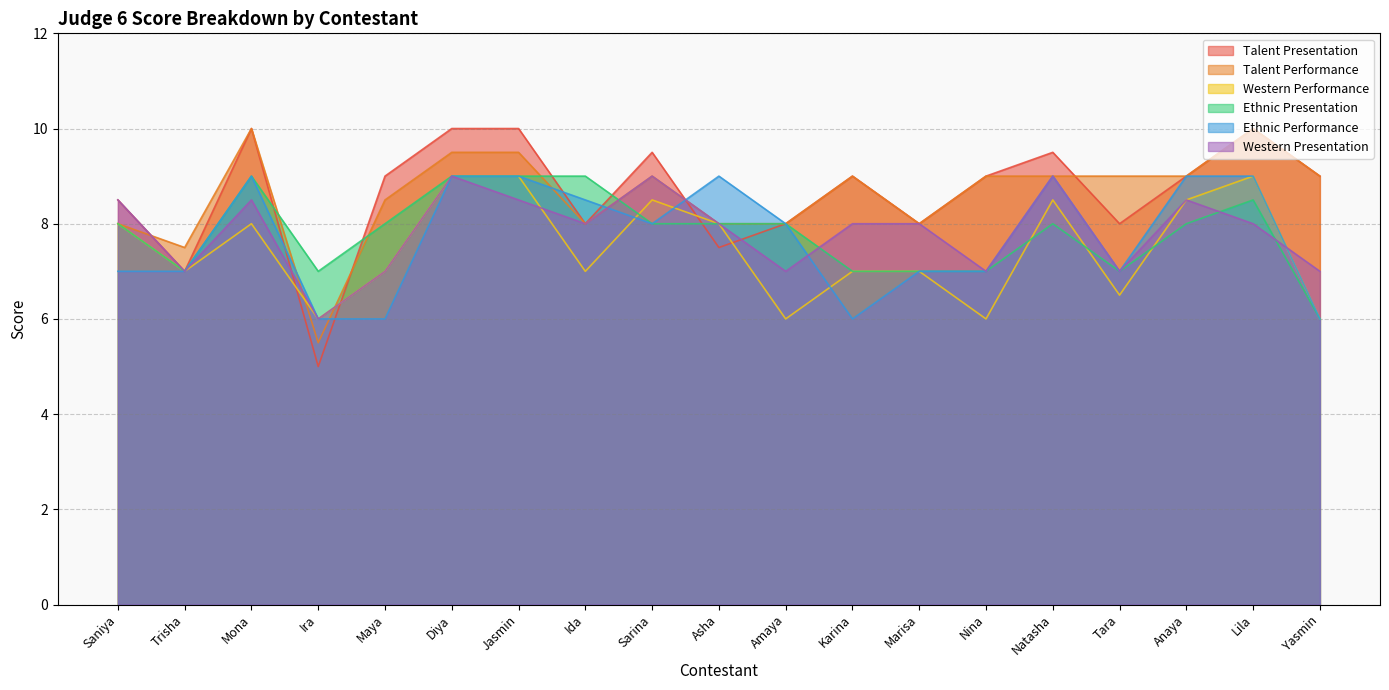

What is the spread (max minus min) of values at Tara?

2.5